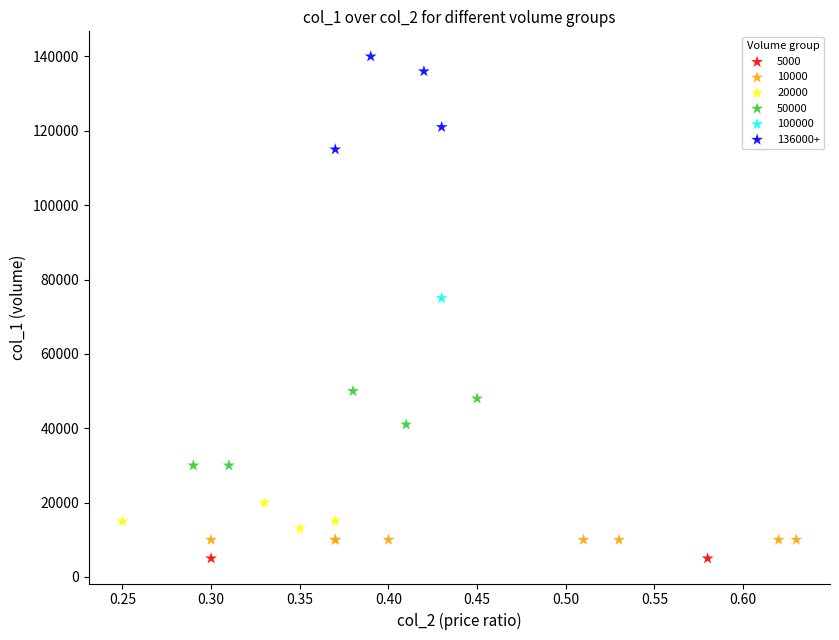

What are all the series names shown in the legend?

5000, 10000, 20000, 50000, 100000, 136000+